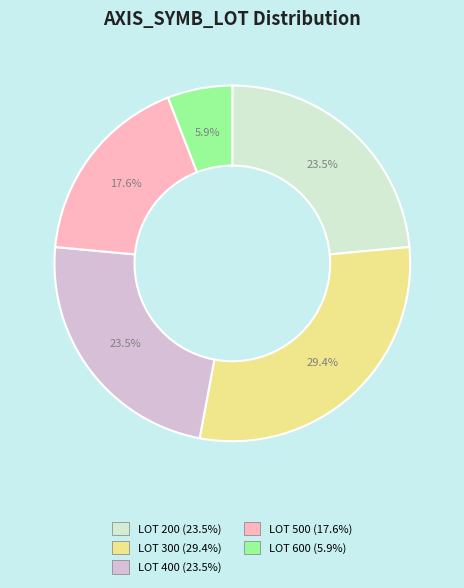

Does any single category account for the majority?

No